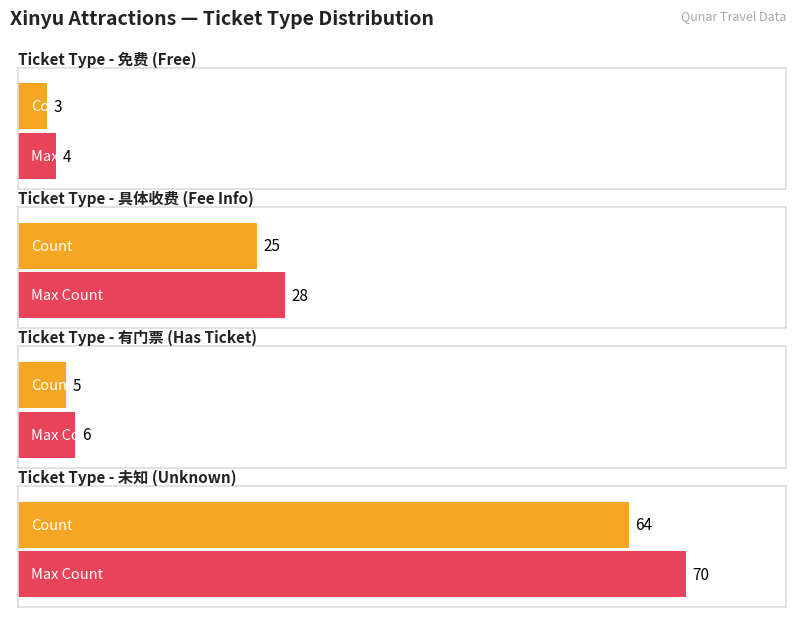

What is the sum of all values?

97